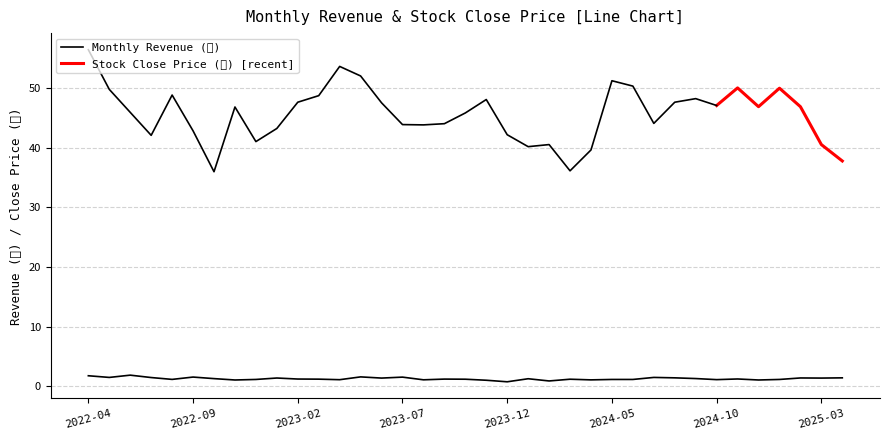

Rank the categories by value from lowest to highest.

2023-12, 2024-02, 2023-11, 2022-11, 2024-12, 2024-04, 2023-08, 2023-04, 2024-10, 2022-12, 2024-05, 2024-06, 2025-01, 2022-08, 2023-10, 2024-03, 2023-03, 2023-09, 2023-02, 2024-11, 2024-01, 2022-10, 2024-09, 2023-06, 2025-03, 2023-01, 2025-02, 2024-08, 2025-04, 2022-07, 2022-05, 2024-07, 2023-07, 2022-09, 2023-05, 2022-04, 2022-06